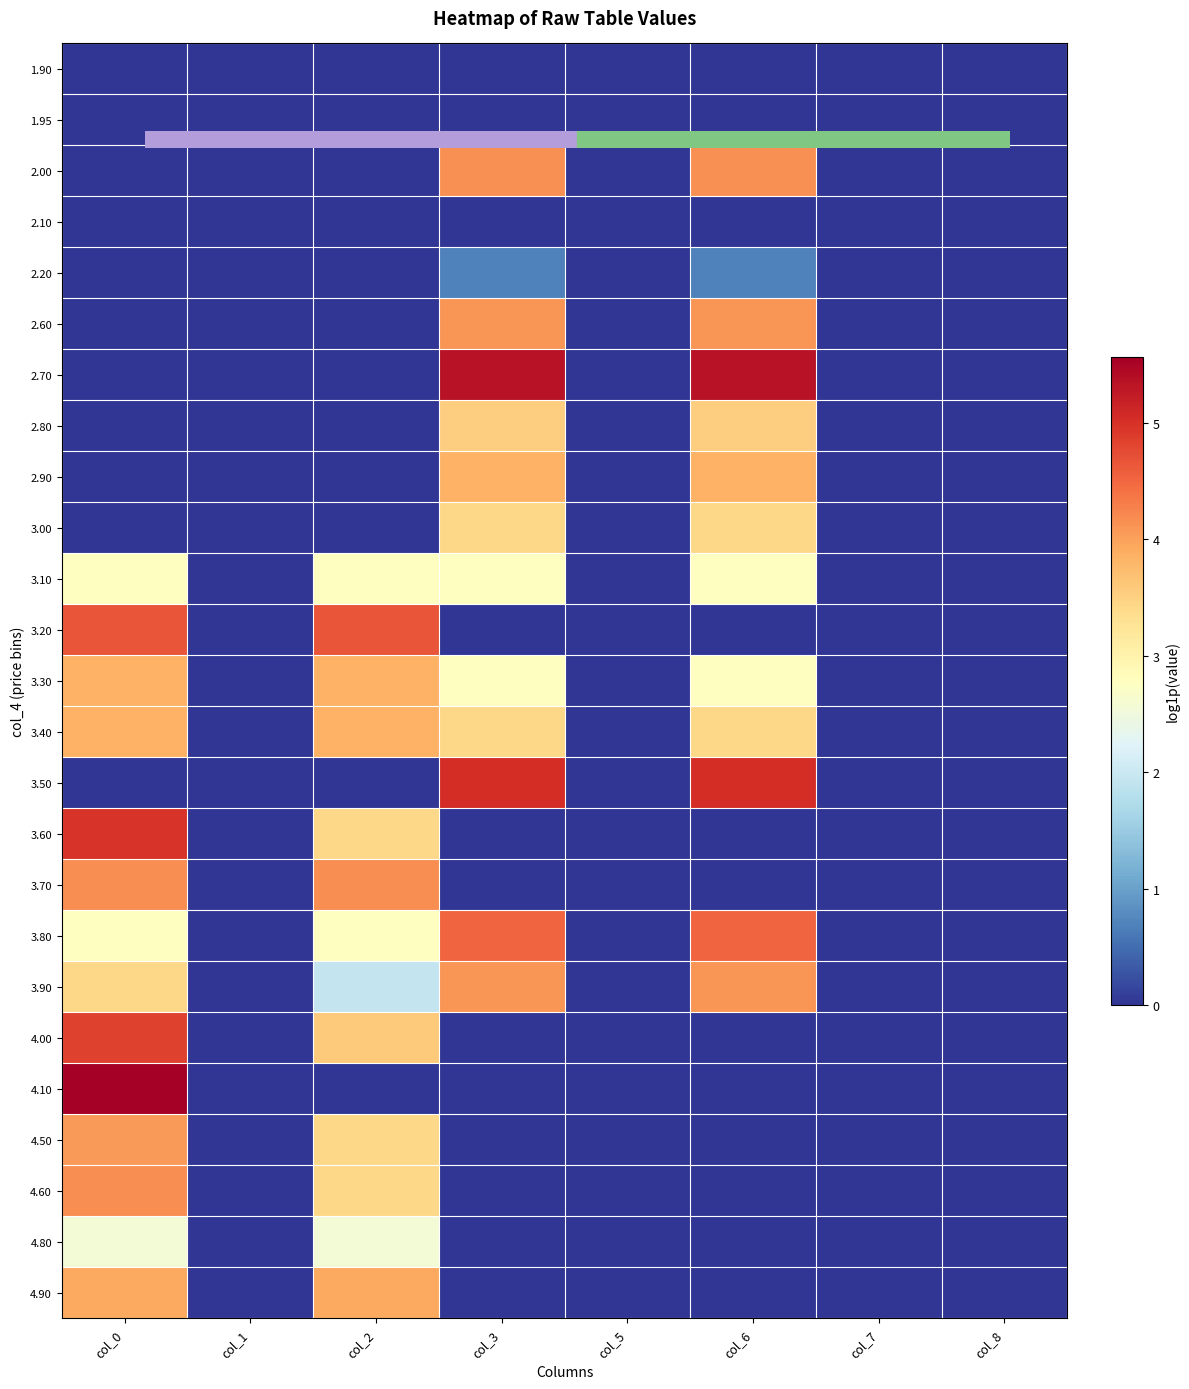

Reading left to right, transcribe all the data shown in this chart.

1.90: col_0=0.0	col_1=0.0	col_2=0.0	col_3=0.0	col_5=0.0	col_6=0.0	col_7=0.0	col_8=0.0
1.95: col_0=0.0	col_1=0.0	col_2=0.0	col_3=0.0	col_5=0.0	col_6=0.0	col_7=0.0	col_8=0.0
2.00: col_0=0.0	col_1=0.0	col_2=0.0	col_3=4.1	col_5=0.0	col_6=4.1	col_7=0.0	col_8=0.0
2.10: col_0=0.0	col_1=0.0	col_2=0.0	col_3=0.0	col_5=0.0	col_6=0.0	col_7=0.0	col_8=0.0
2.20: col_0=0.0	col_1=0.0	col_2=0.0	col_3=0.7	col_5=0.0	col_6=0.7	col_7=0.0	col_8=0.0
2.60: col_0=0.0	col_1=0.0	col_2=0.0	col_3=4.1	col_5=0.0	col_6=4.1	col_7=0.0	col_8=0.0
2.70: col_0=0.0	col_1=0.0	col_2=0.0	col_3=5.3	col_5=0.0	col_6=5.3	col_7=0.0	col_8=0.0
2.80: col_0=0.0	col_1=0.0	col_2=0.0	col_3=3.5	col_5=0.0	col_6=3.5	col_7=0.0	col_8=0.0
2.90: col_0=0.0	col_1=0.0	col_2=0.0	col_3=3.8	col_5=0.0	col_6=3.8	col_7=0.0	col_8=0.0
3.00: col_0=0.0	col_1=0.0	col_2=0.0	col_3=3.4	col_5=0.0	col_6=3.4	col_7=0.0	col_8=0.0
3.10: col_0=2.8	col_1=0.0	col_2=2.8	col_3=2.8	col_5=0.0	col_6=2.8	col_7=0.0	col_8=0.0
3.20: col_0=4.7	col_1=0.0	col_2=4.7	col_3=0.0	col_5=0.0	col_6=0.0	col_7=0.0	col_8=0.0
3.30: col_0=3.8	col_1=0.0	col_2=3.8	col_3=2.8	col_5=0.0	col_6=2.8	col_7=0.0	col_8=0.0
3.40: col_0=3.8	col_1=0.0	col_2=3.8	col_3=3.4	col_5=0.0	col_6=3.4	col_7=0.0	col_8=0.0
3.50: col_0=0.0	col_1=0.0	col_2=0.0	col_3=5.0	col_5=0.0	col_6=5.0	col_7=0.0	col_8=0.0
3.60: col_0=5.0	col_1=0.0	col_2=3.4	col_3=0.0	col_5=0.0	col_6=0.0	col_7=0.0	col_8=0.0
3.70: col_0=4.2	col_1=0.0	col_2=4.2	col_3=0.0	col_5=0.0	col_6=0.0	col_7=0.0	col_8=0.0
3.80: col_0=2.8	col_1=0.0	col_2=2.8	col_3=4.5	col_5=0.0	col_6=4.5	col_7=0.0	col_8=0.0
3.90: col_0=3.4	col_1=0.0	col_2=1.9	col_3=4.1	col_5=0.0	col_6=4.1	col_7=0.0	col_8=0.0
4.00: col_0=4.8	col_1=0.0	col_2=3.6	col_3=0.0	col_5=0.0	col_6=0.0	col_7=0.0	col_8=0.0
4.10: col_0=5.6	col_1=0.0	col_2=0.0	col_3=0.0	col_5=0.0	col_6=0.0	col_7=0.0	col_8=0.0
4.50: col_0=4.1	col_1=0.0	col_2=3.4	col_3=0.0	col_5=0.0	col_6=0.0	col_7=0.0	col_8=0.0
4.60: col_0=4.2	col_1=0.0	col_2=3.4	col_3=0.0	col_5=0.0	col_6=0.0	col_7=0.0	col_8=0.0
4.80: col_0=2.6	col_1=0.0	col_2=2.6	col_3=0.0	col_5=0.0	col_6=0.0	col_7=0.0	col_8=0.0
4.90: col_0=3.9	col_1=0.0	col_2=3.9	col_3=0.0	col_5=0.0	col_6=0.0	col_7=0.0	col_8=0.0